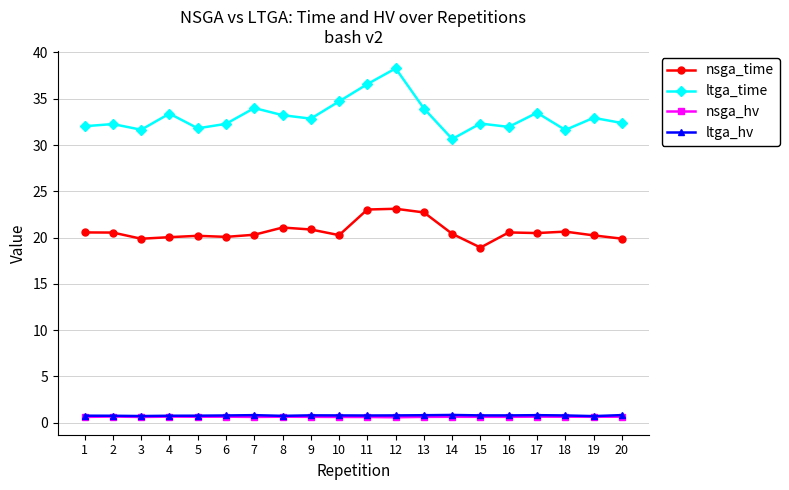

The value of ltga_hv at 4 is 0.7. True or false?

True